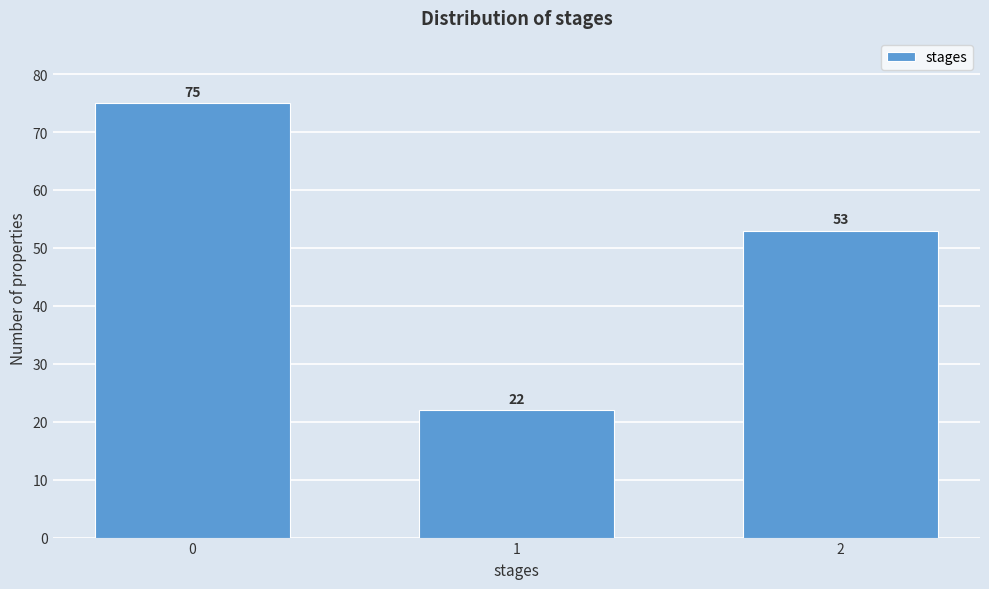

Reading left to right, extract all data points from this chart.

0=75	1=22	2=53